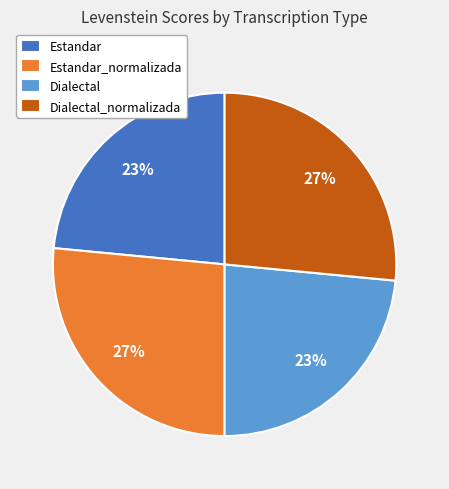

Is there any slice that represents more than half of the pie?

No